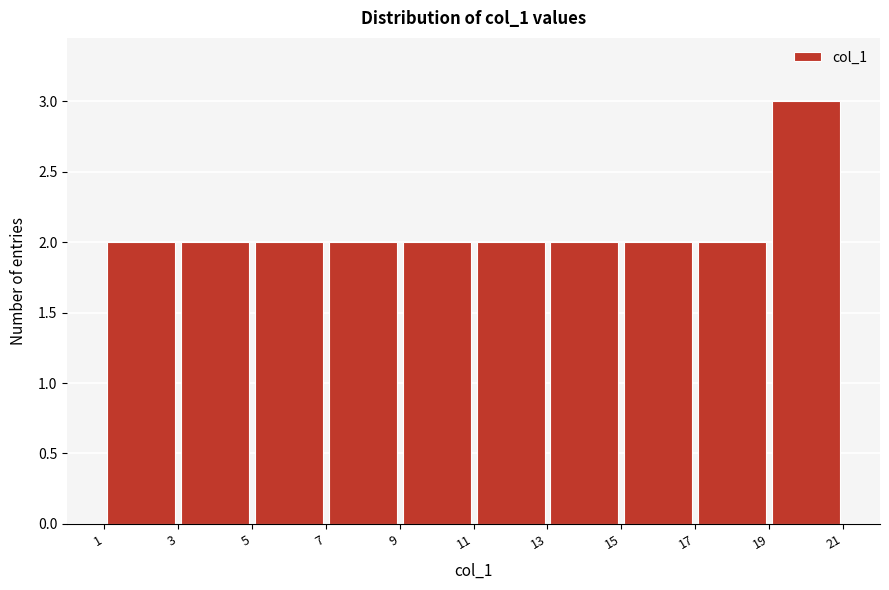

Reading left to right, transcribe this chart: for each bar, give the range it covers on the x-axis and its height. The values are not printed on the chart, so give them approximately, as read against the axis.

1 to 3: 2
3 to 5: 2
5 to 7: 2
7 to 9: 2
9 to 11: 2
11 to 13: 2
13 to 15: 2
15 to 17: 2
17 to 19: 2
19 to 21: 3